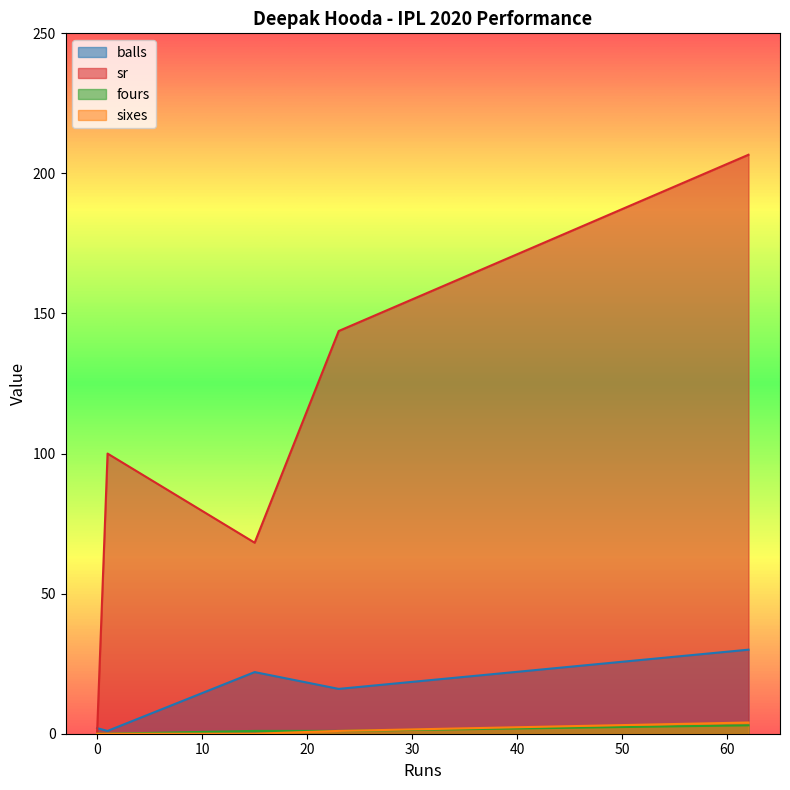

Which series has the largest total across all categories?

sr